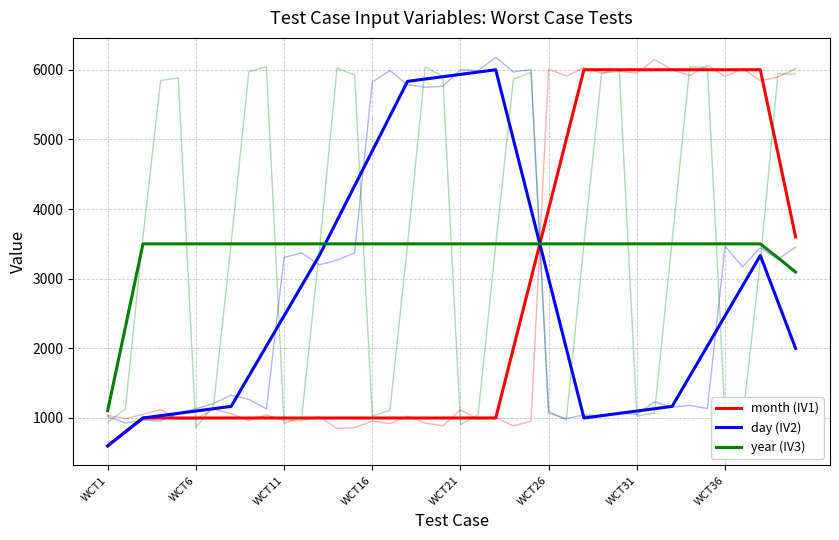

The value of day (IV2) at 23 is 2345.0. True or false?

False